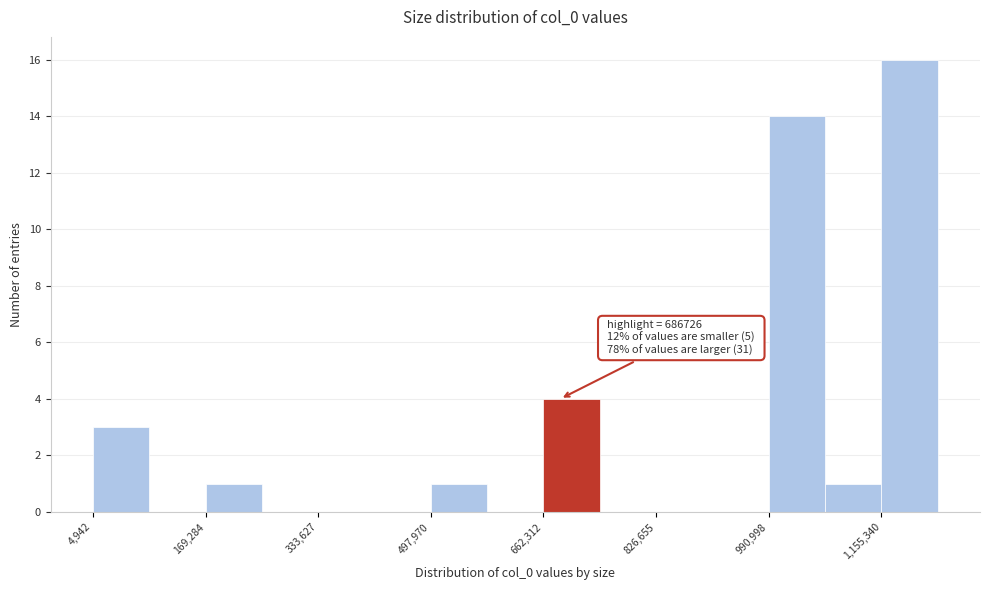

Which range on the x-axis has the tallest bar?

1160000 to 1240000